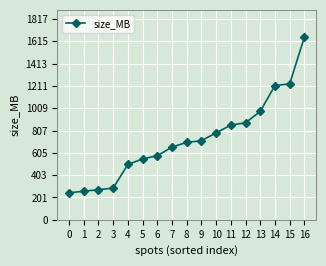

The value at 12 is 1433. True or false?

False